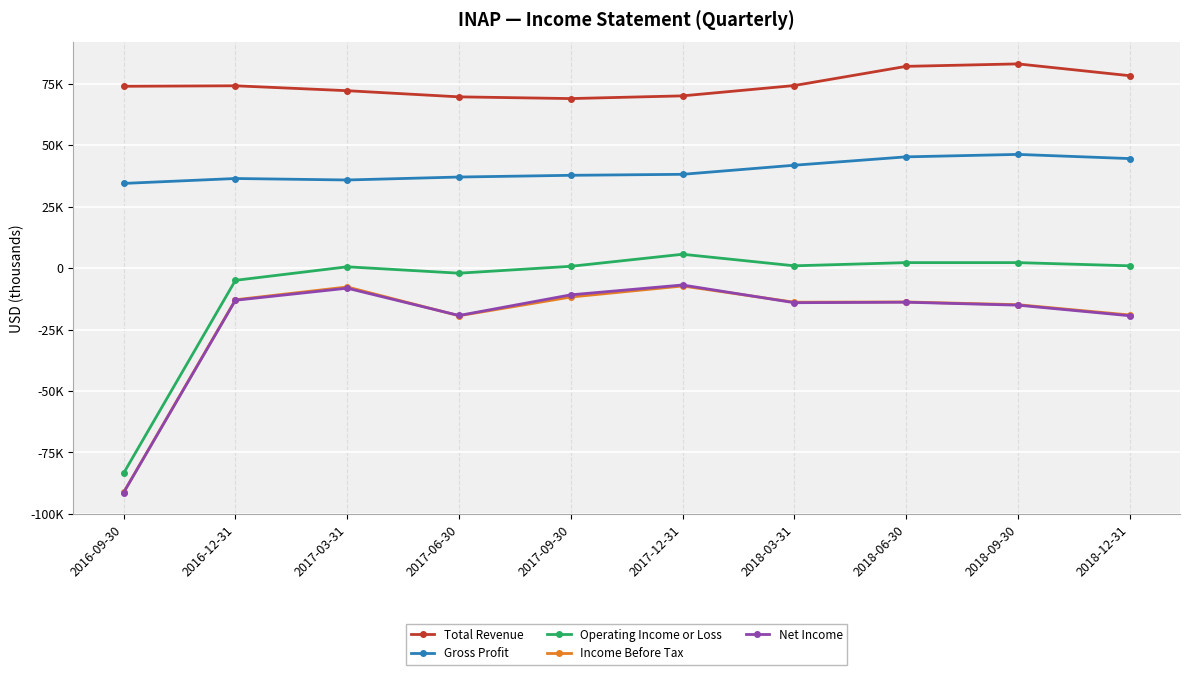

The value of Income Before Tax at 2018-03-31 is -22147. True or false?

False